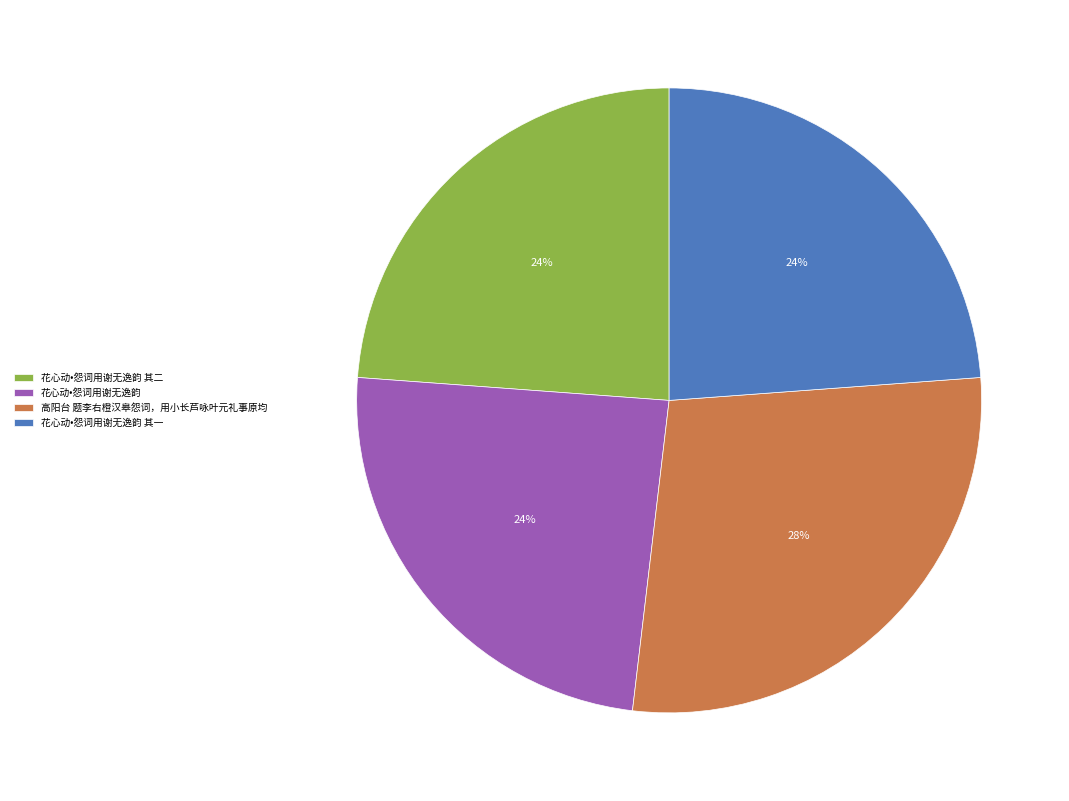

To the nearest percent, what is the difference between the largest and smallest slice percentages?

4%